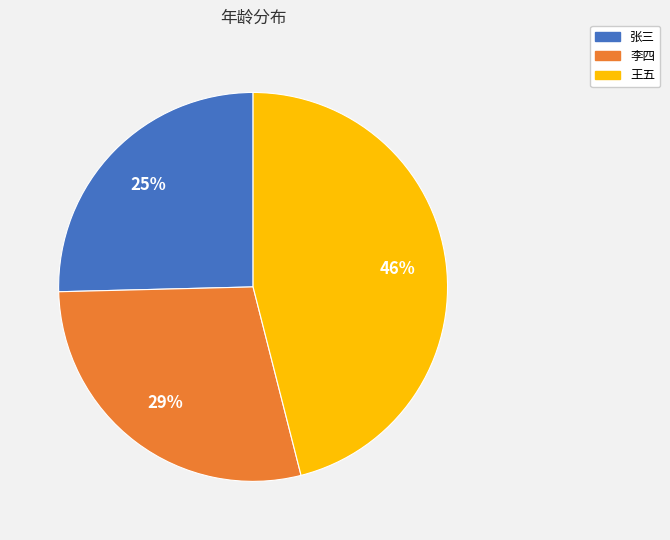

Combined, do 王五 and 李四 account for over 50%?

Yes